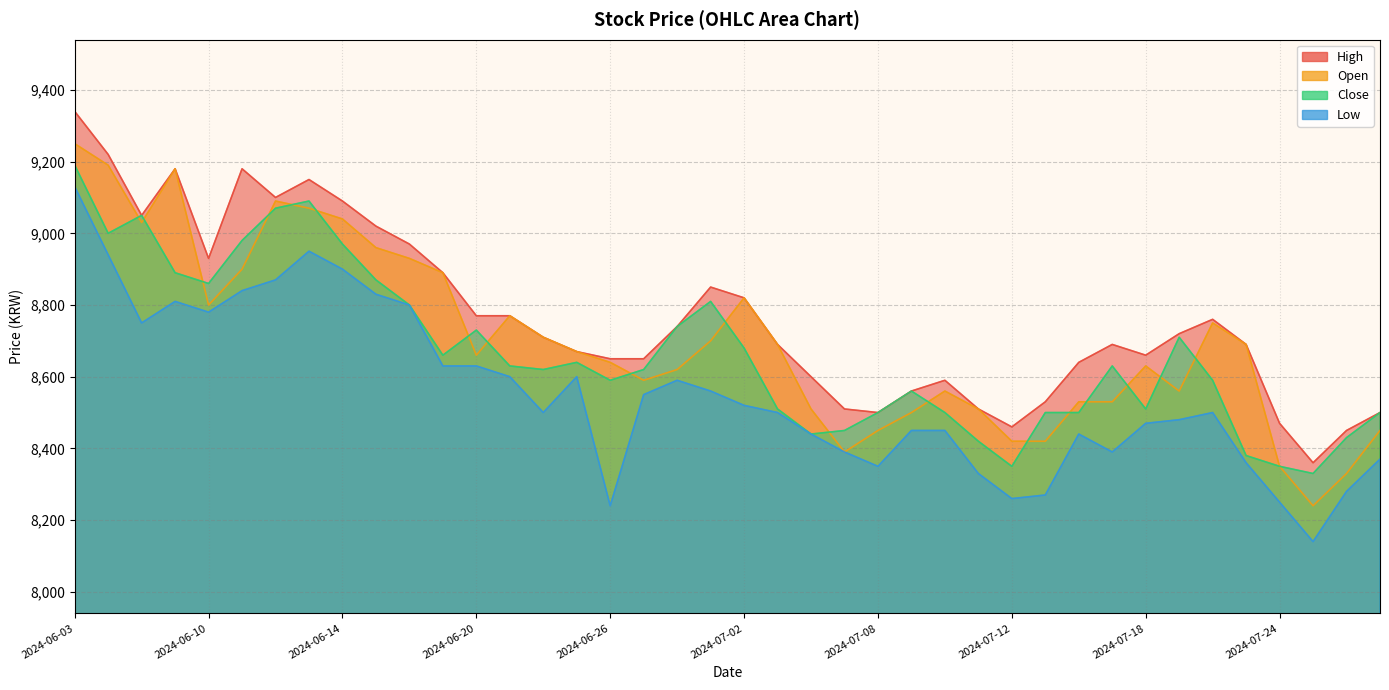

At which category does Low reach its first local valley?

2024-06-05